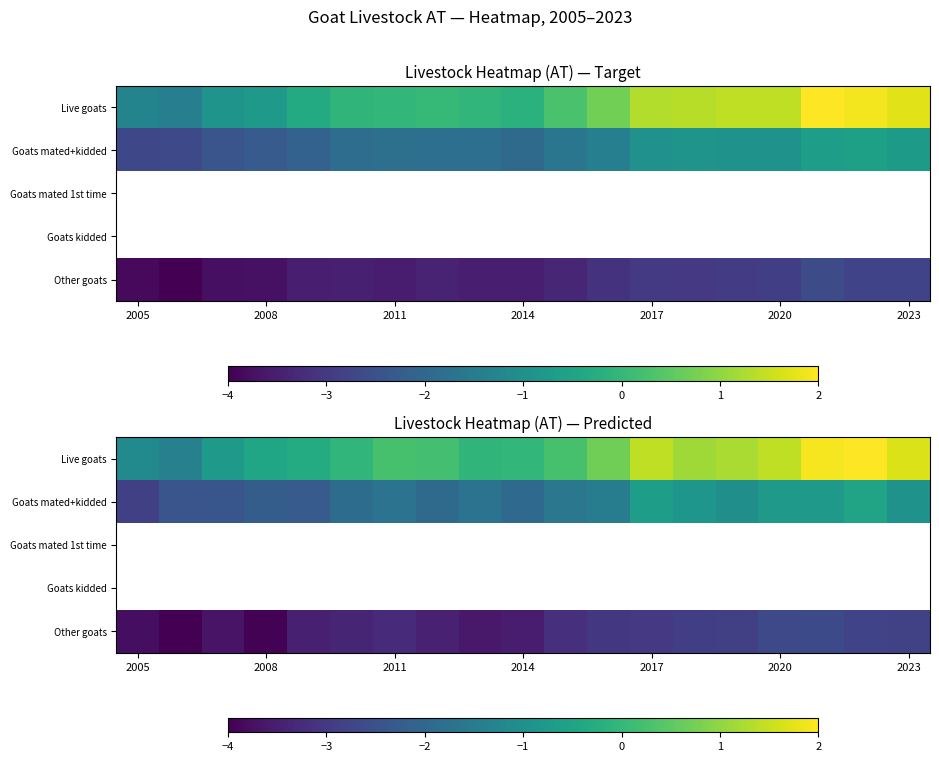

Rank the series by their average value, from highest to lowest.

Live goats, Goats mated+kidded, Goats mated 1st time, Goats kidded, Other goats